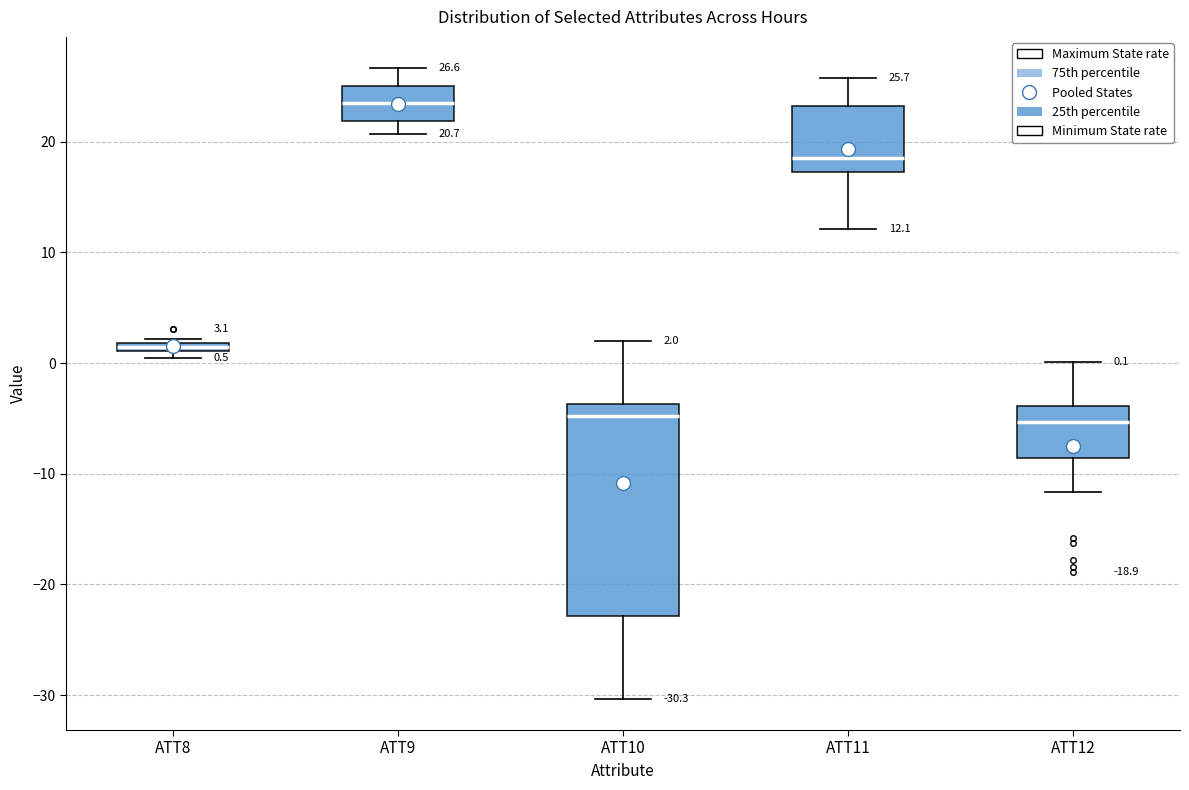

Which box is the tallest, from its lower edge to its upper edge?

ATT10